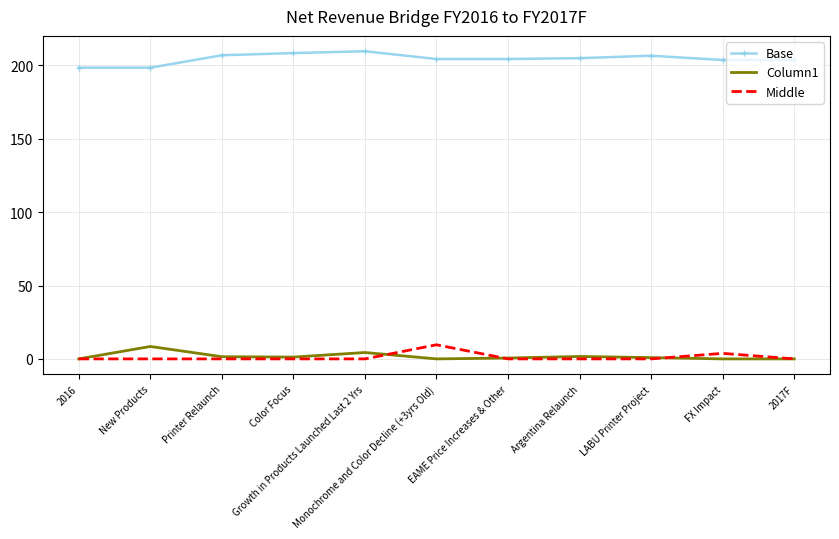

What is the maximum value shown in the chart?

209.6